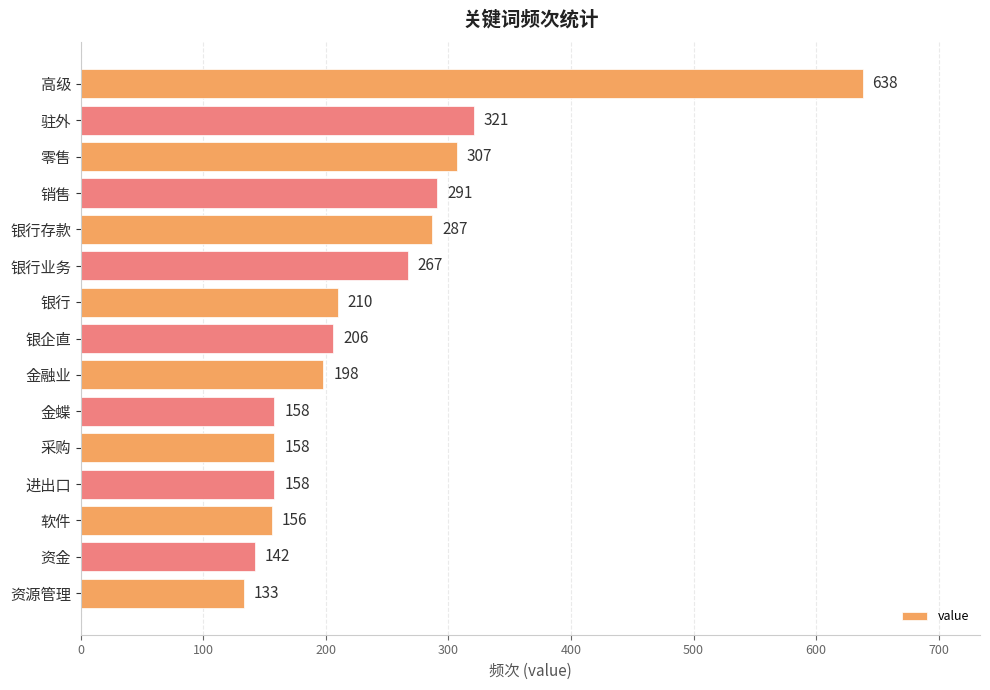

Reading top to bottom, what are all the values shown in this chart?

638	321	307	291	287	267	210	206	198	158	158	158	156	142	133